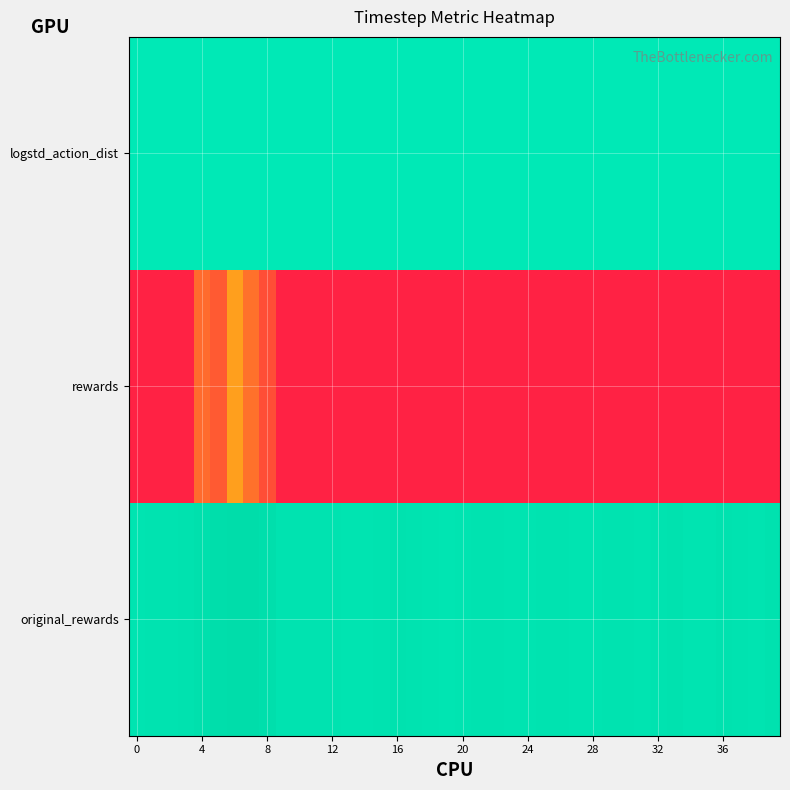

Rank the series by their maximum value, from highest to lowest.

original_rewards, logstd_action_dist, rewards